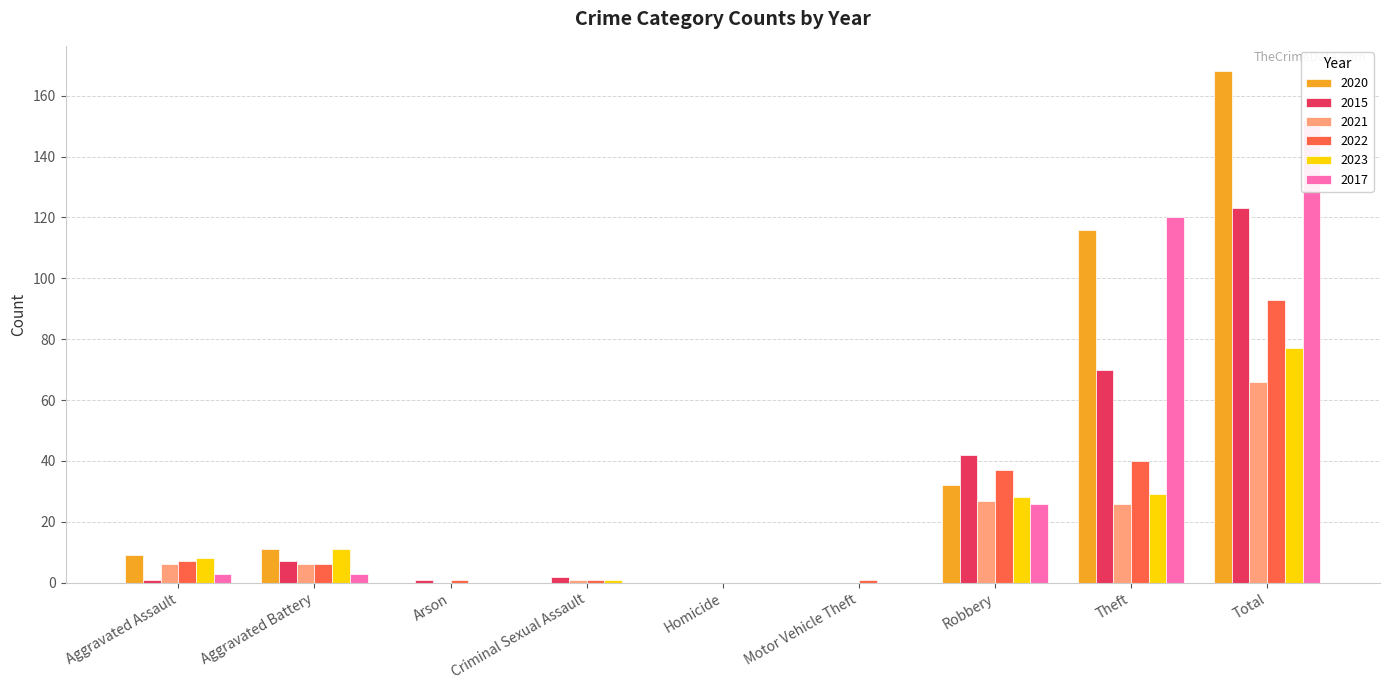

What is the maximum value shown in the chart?

168